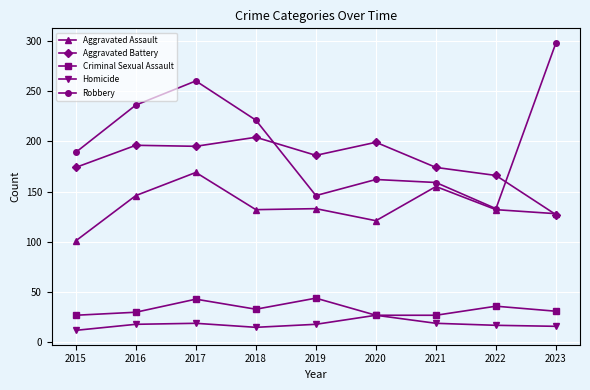

Which series has the largest total across all categories?

Robbery